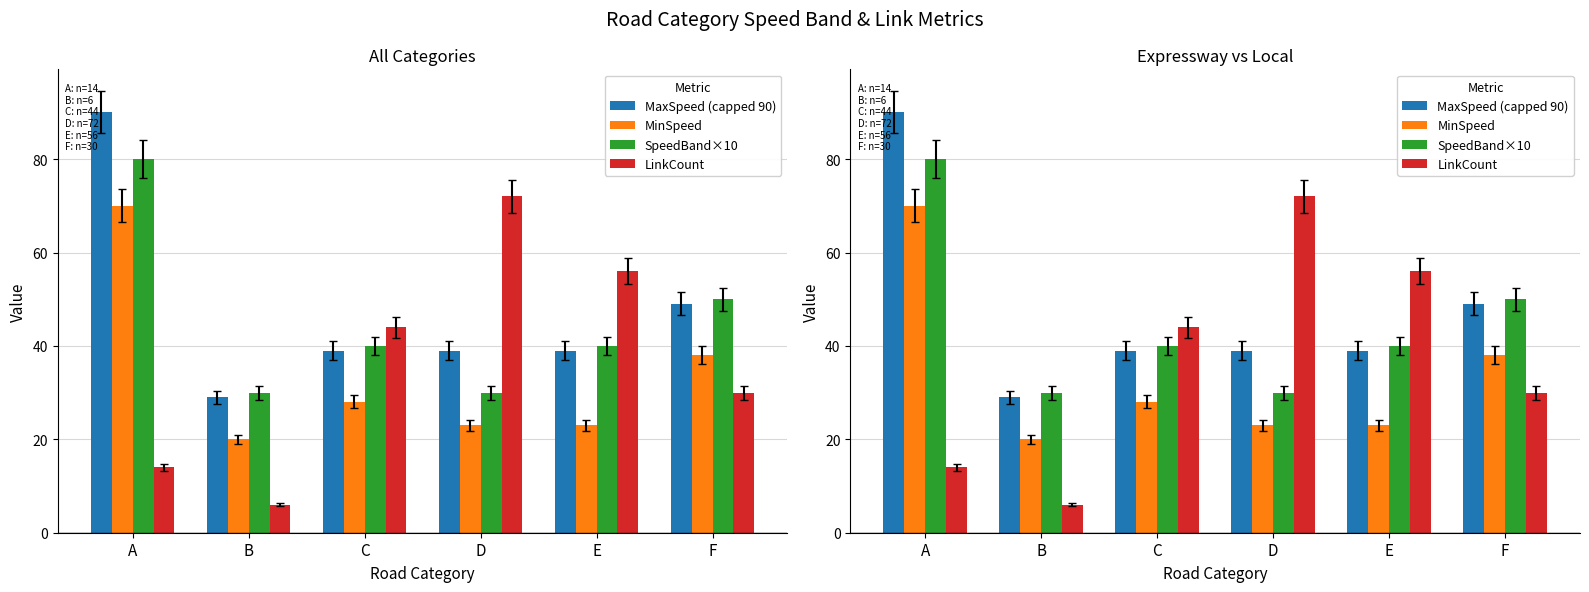

Rank the categories by LinkCount value from highest to lowest.

D, E, C, F, A, B